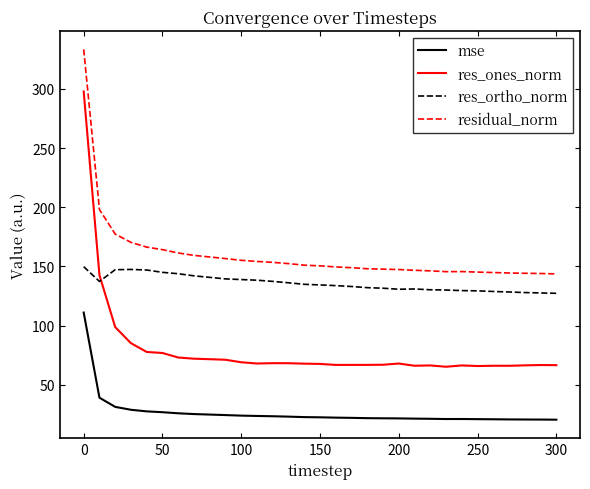

True or false: mse and res_ones_norm intersect in this chart.

False